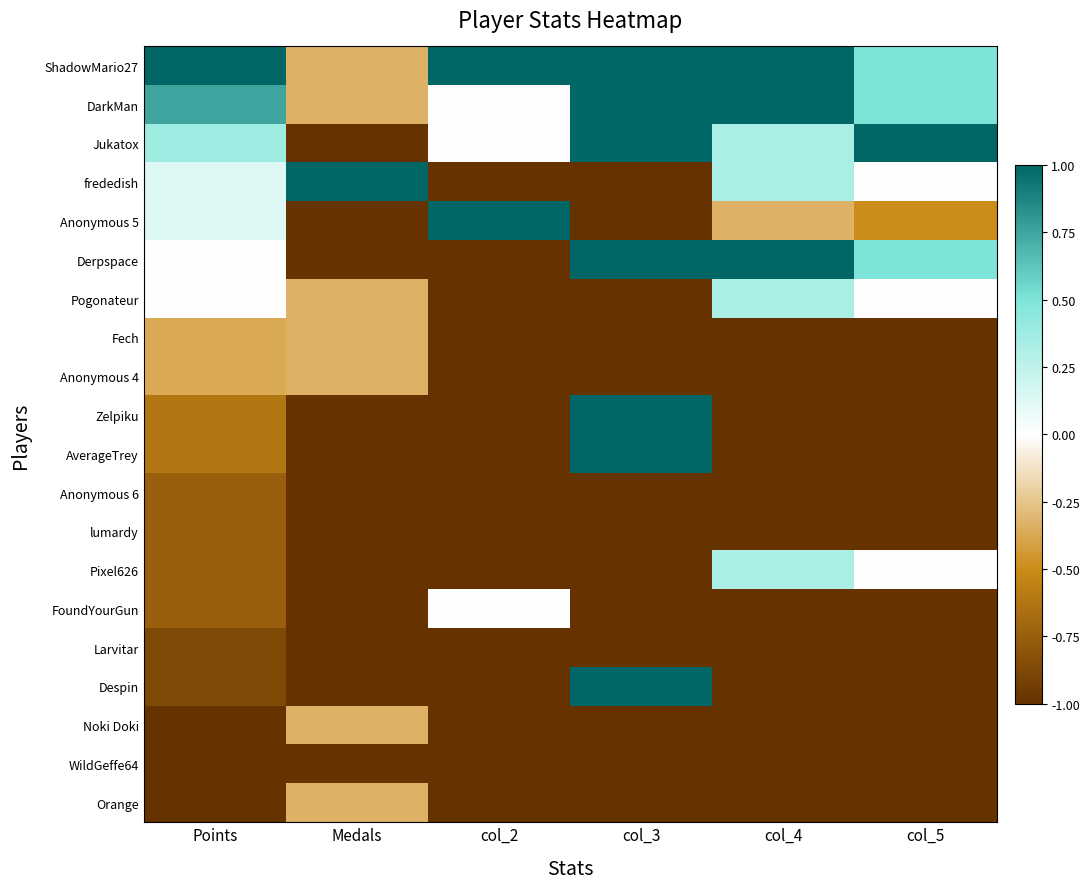

Rank the series at Points from highest to lowest value.

ShadowMario27, DarkMan, Jukatox, frededish, Anonymous 5, Derpspace, Pogonateur, Fech, Anonymous 4, Zelpiku, AverageTrey, Anonymous 6, lumardy, Pixel626, FoundYourGun, Larvitar, Despin, Noki Doki, WildGeffe64, Orange